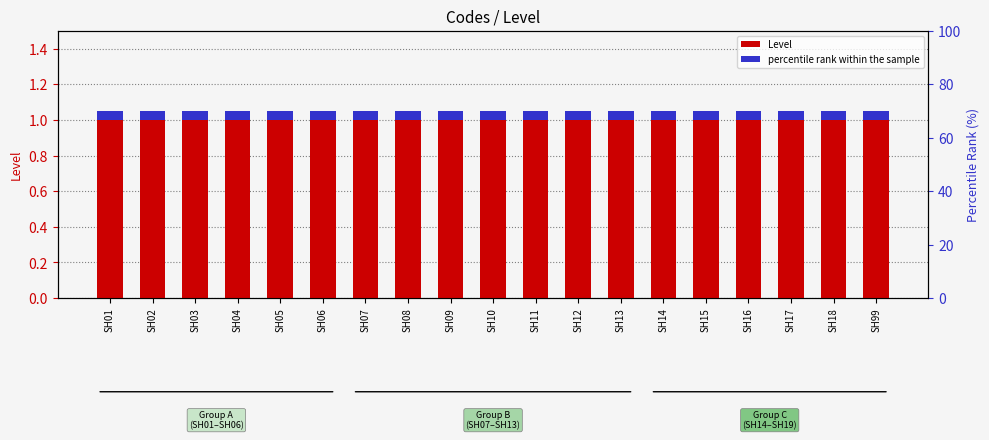

Which category has the highest value in the percentile rank within the sample series?

SH01